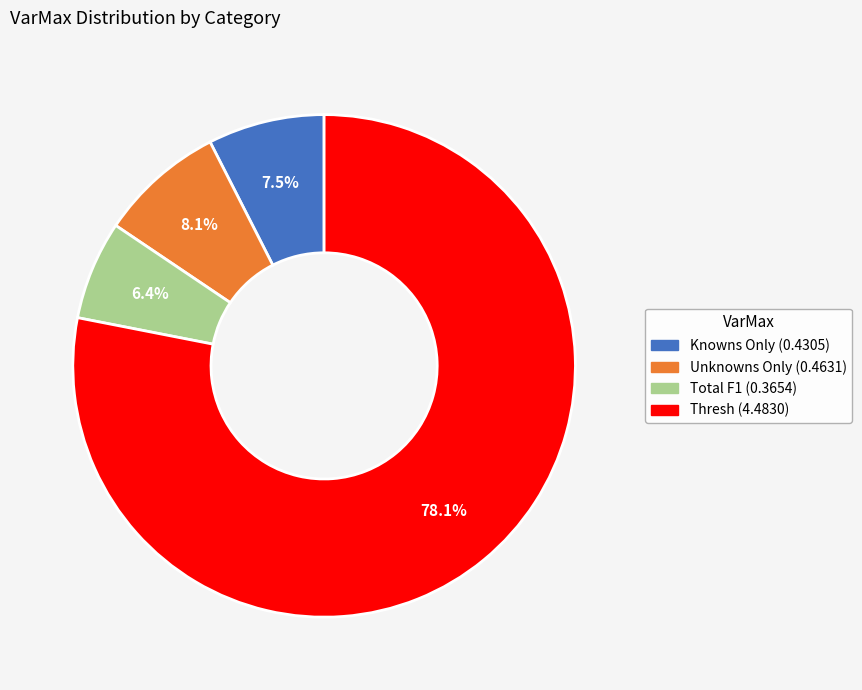

True or false: Unknowns Only accounts for 8% of the total.

True